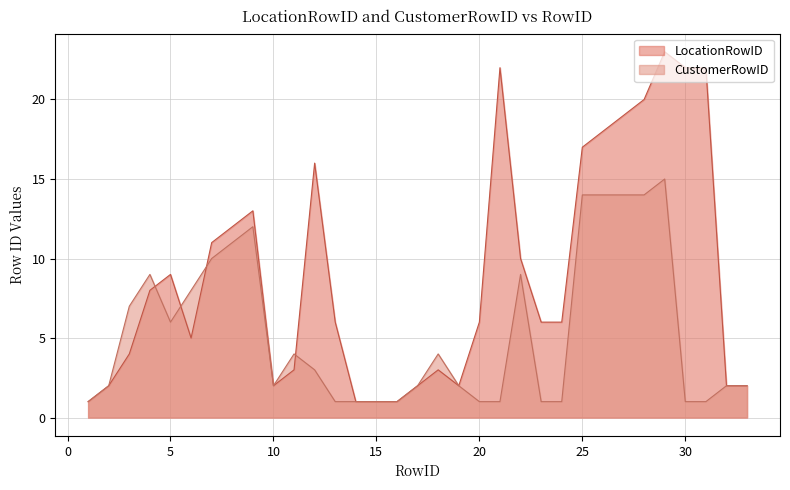

Where does the CustomerRowID series first go above 2?

3